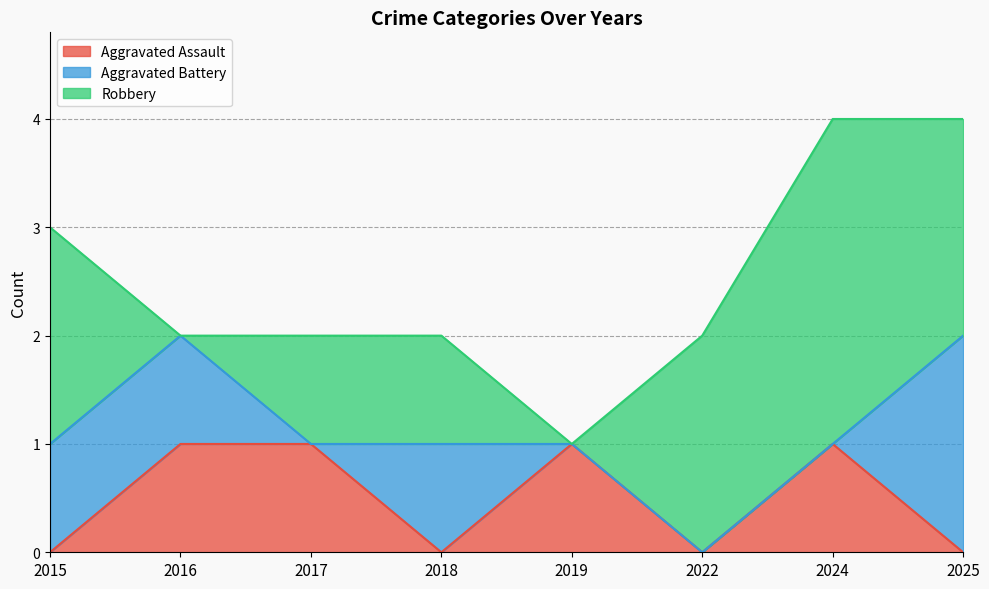

At which label does Robbery first exceed 2?

2024